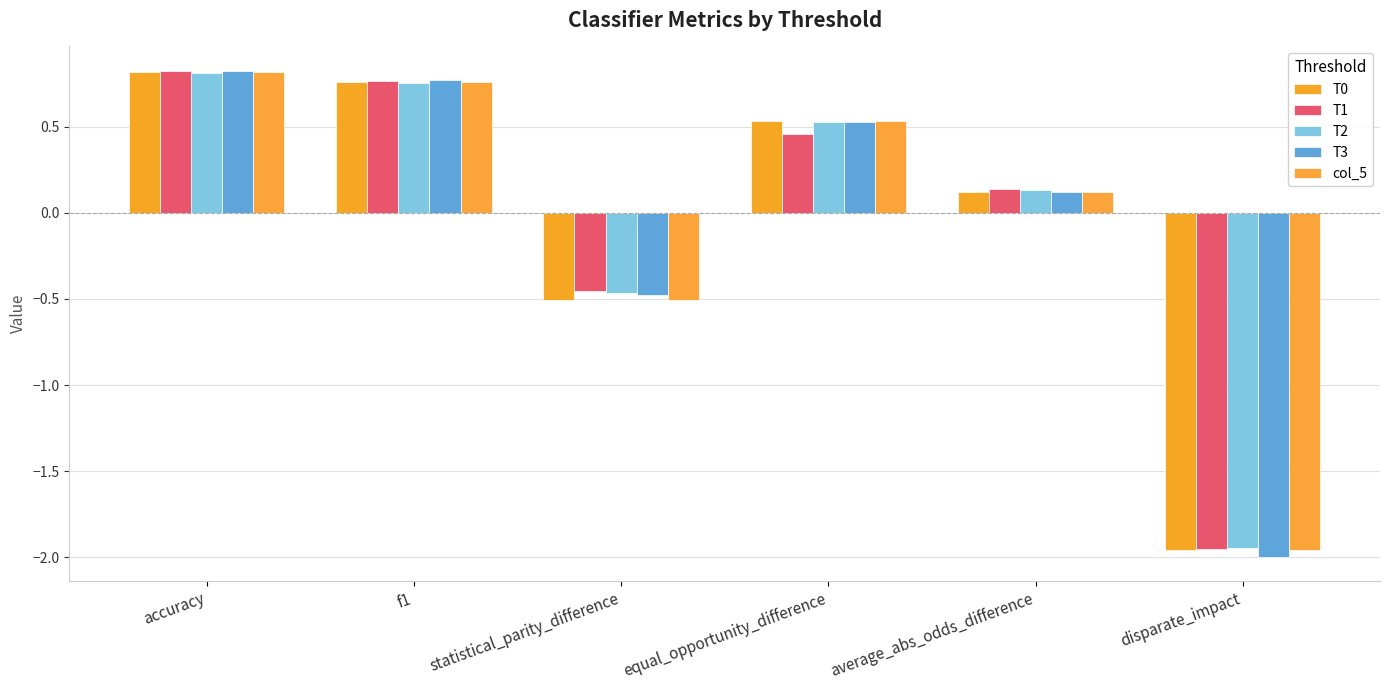

The value of T2 at disparate_impact is -1.9. True or false?

True